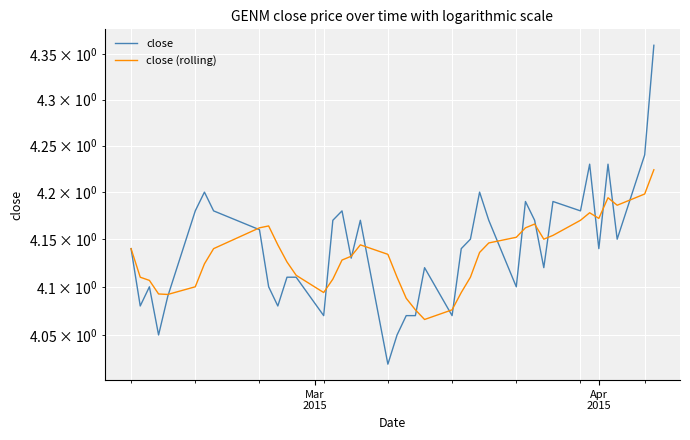

True or false: close has more than 1 interior local peaks.

True